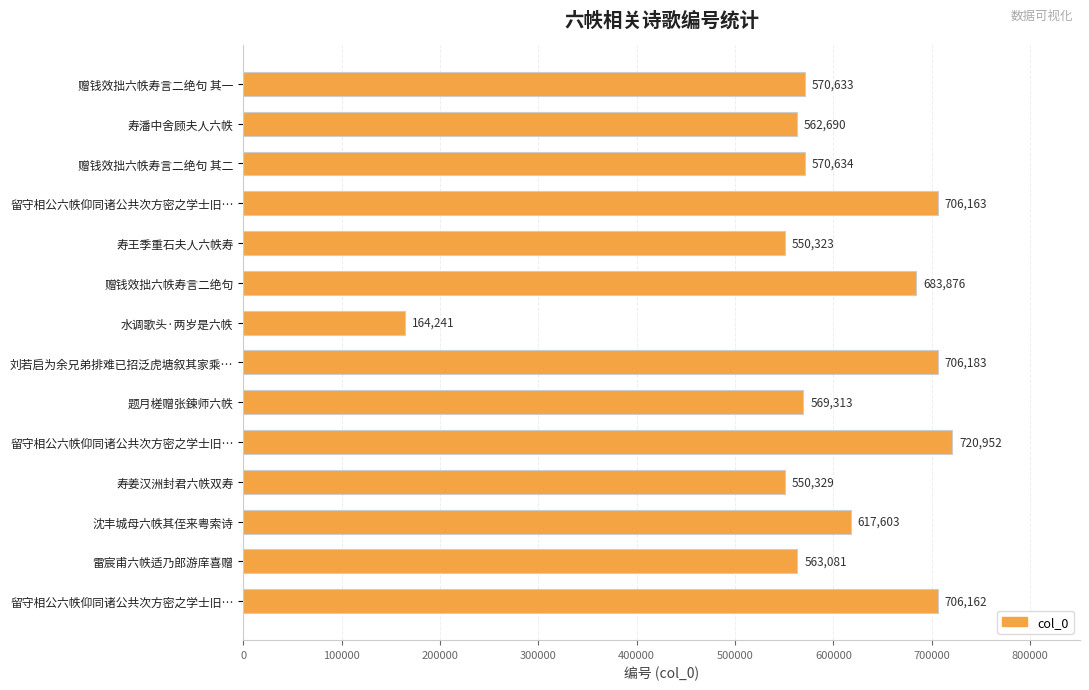

What is the sum of all values?

8242183